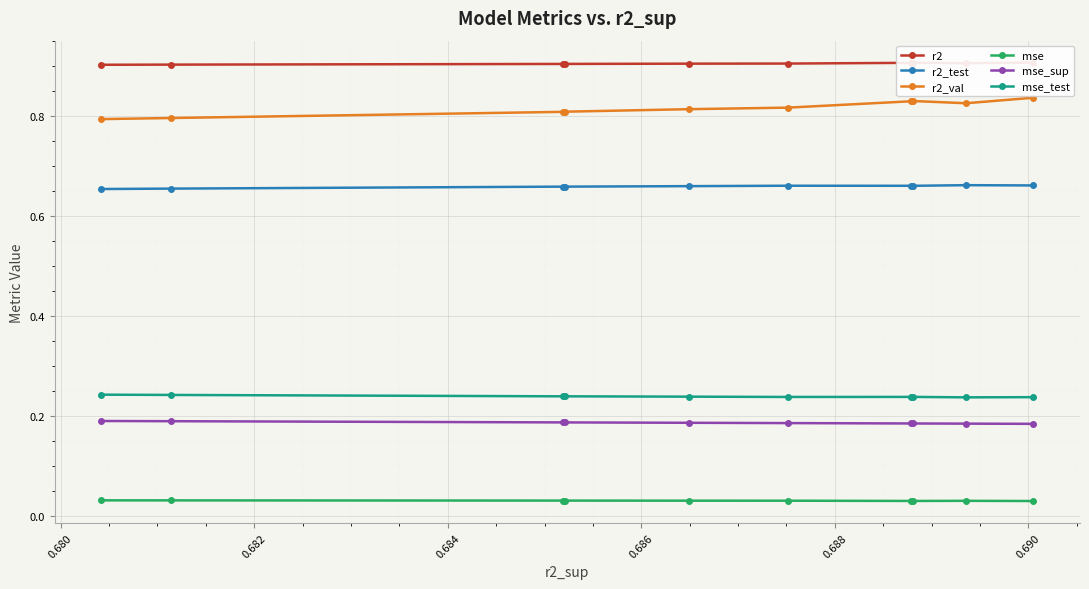

How many mse_sup values are between 0 and 1?

10